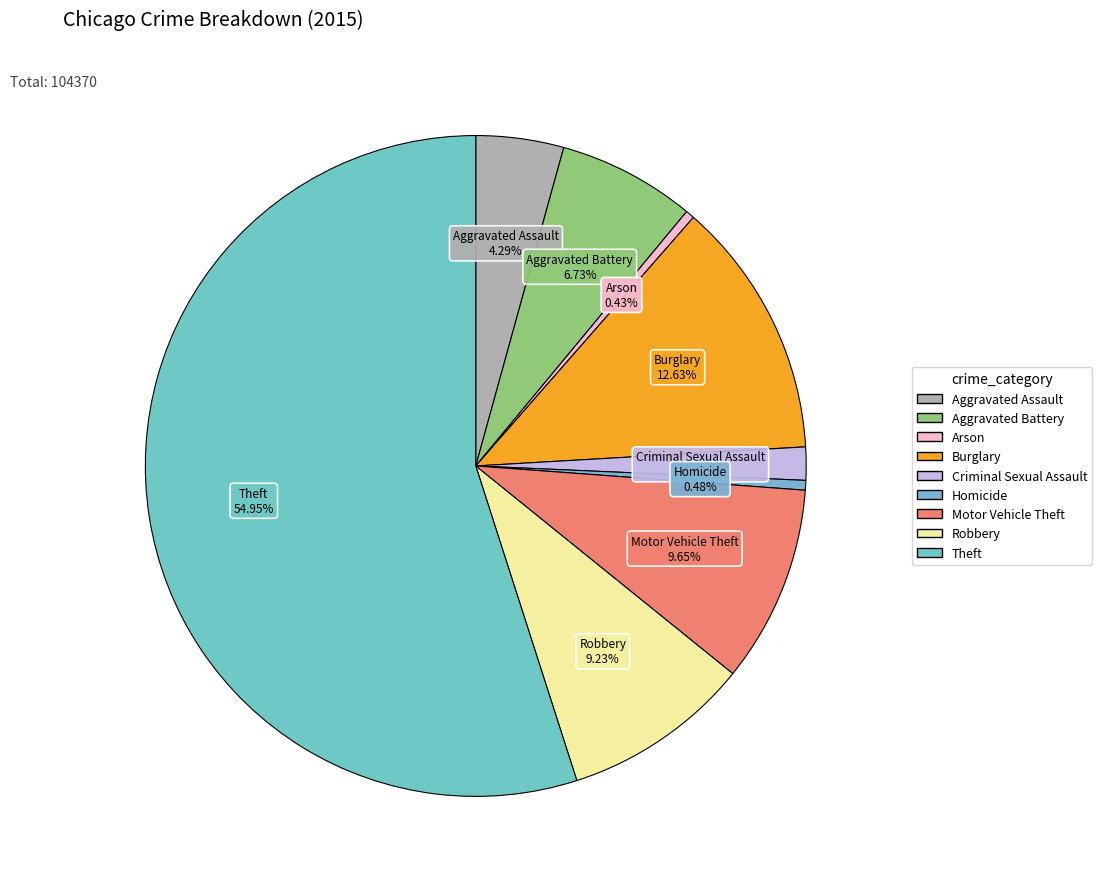

Count the number of slices in the pie.

9